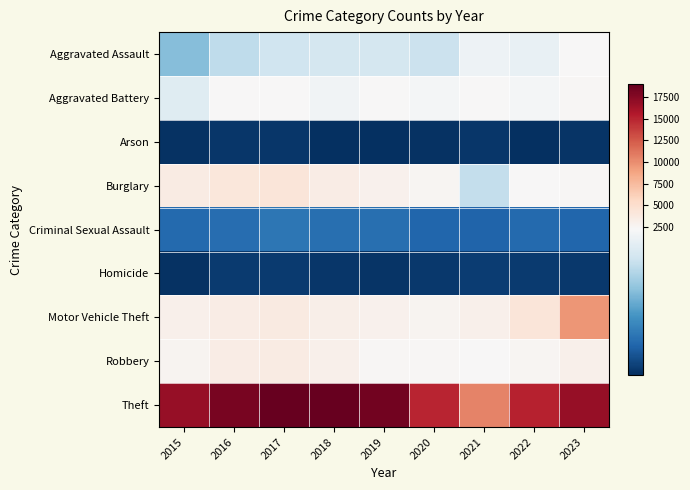

What is the total value across all series at 2018?

33360